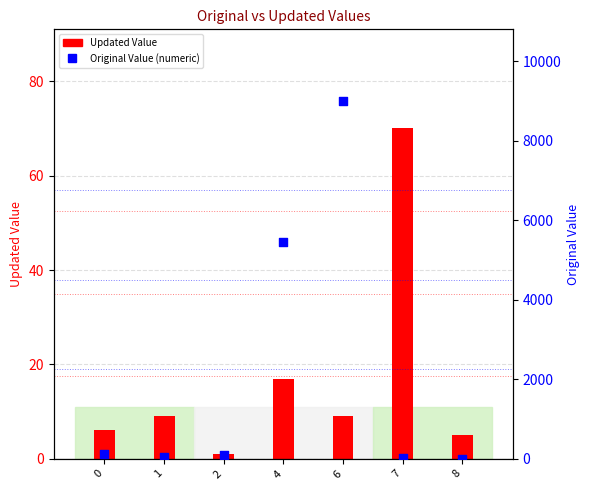

At how many categories does at least one series exceed 101?

3